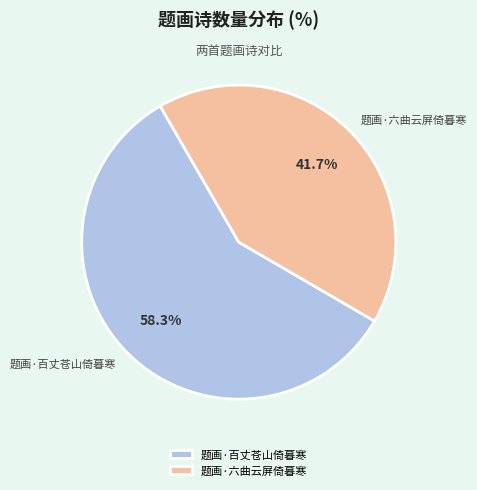

Which has a higher value, 题画·六曲云屏倚暮寒 or 题画·百丈苍山倚暮寒?

题画·百丈苍山倚暮寒